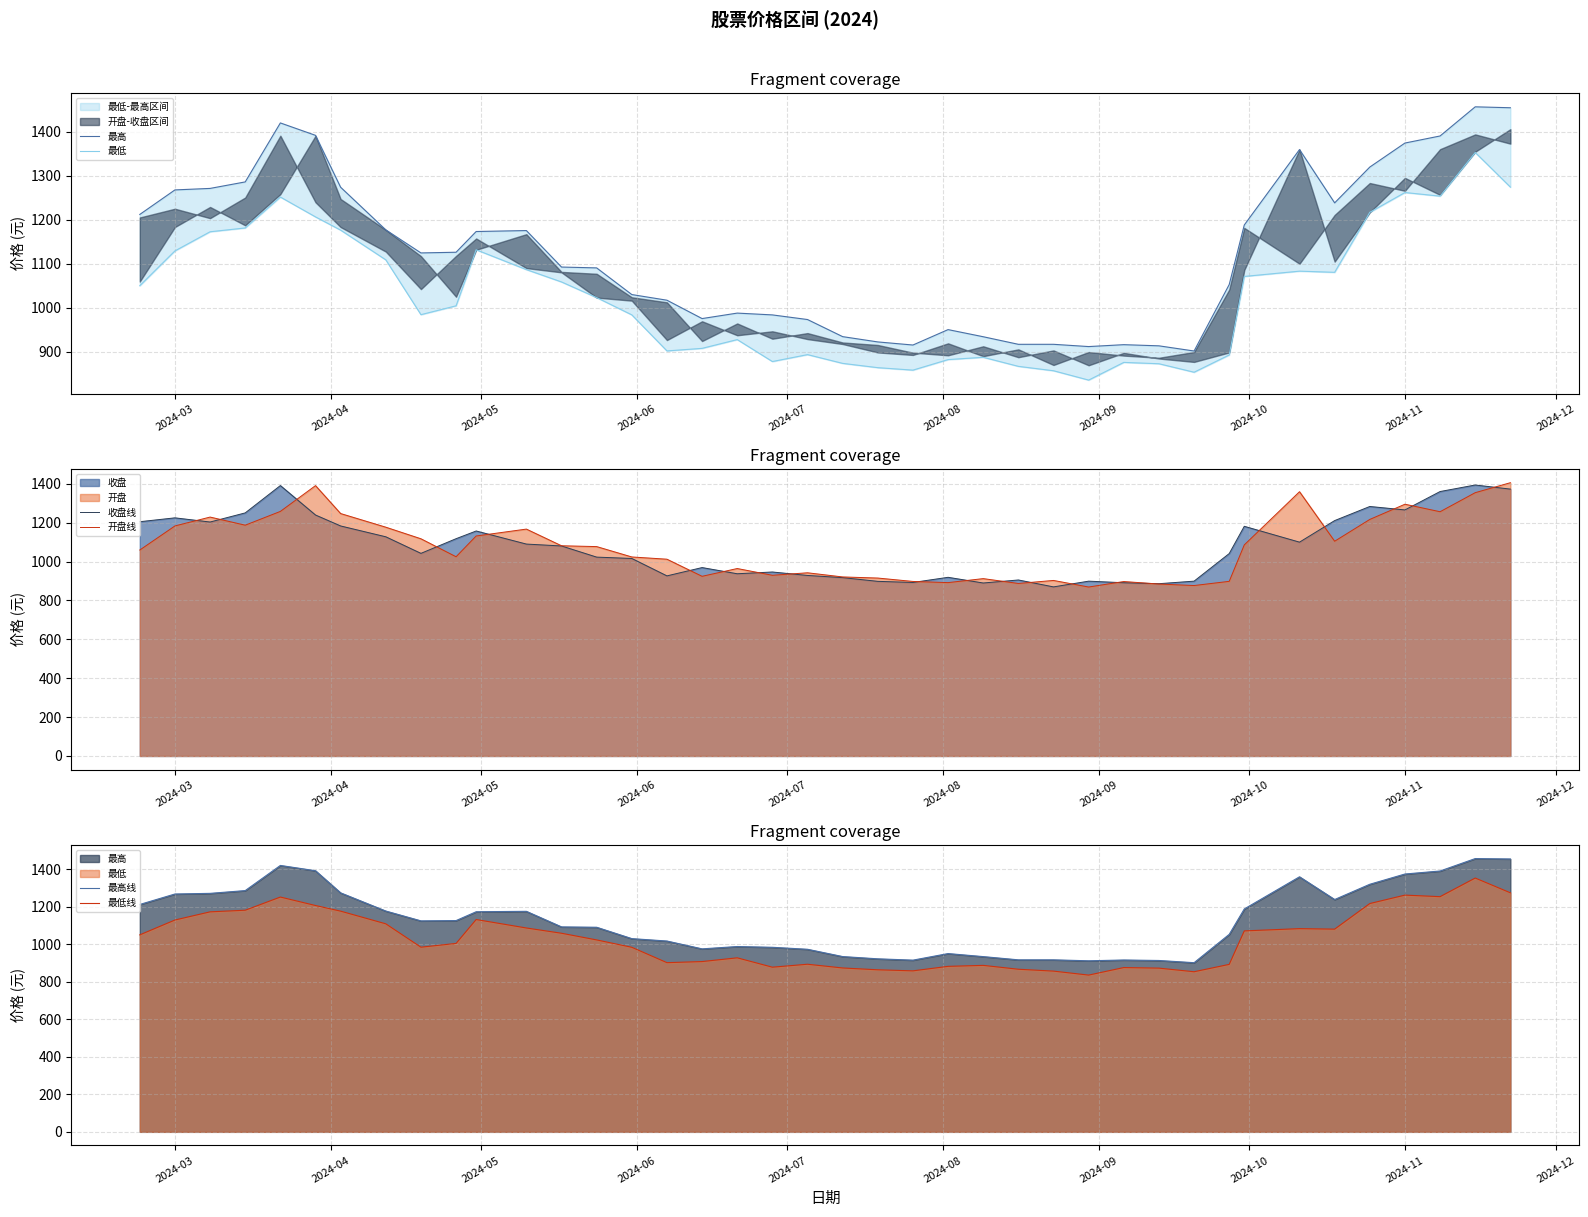

What is the minimum value for 收盘线?

869.6